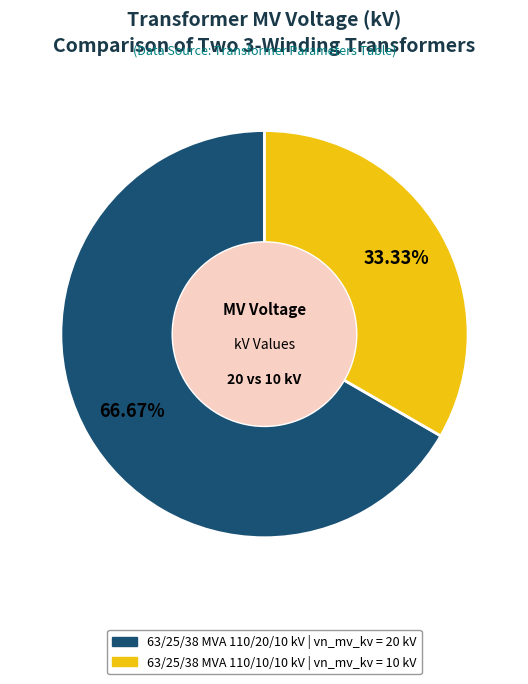

Between 63/25/38 MVA 110/20/10 kV and 63/25/38 MVA 110/10/10 kV, which is larger?

63/25/38 MVA 110/20/10 kV